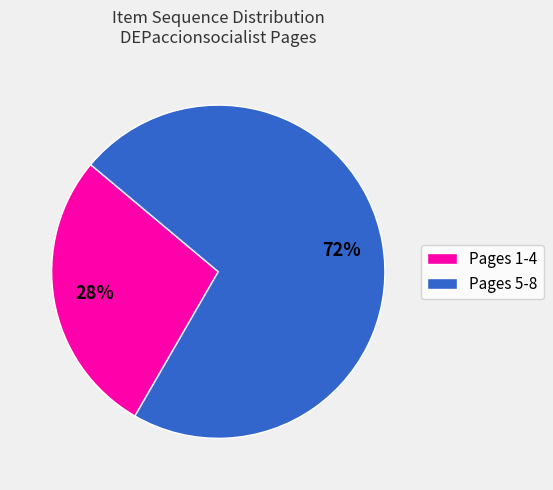

Does any single category account for the majority?

Yes